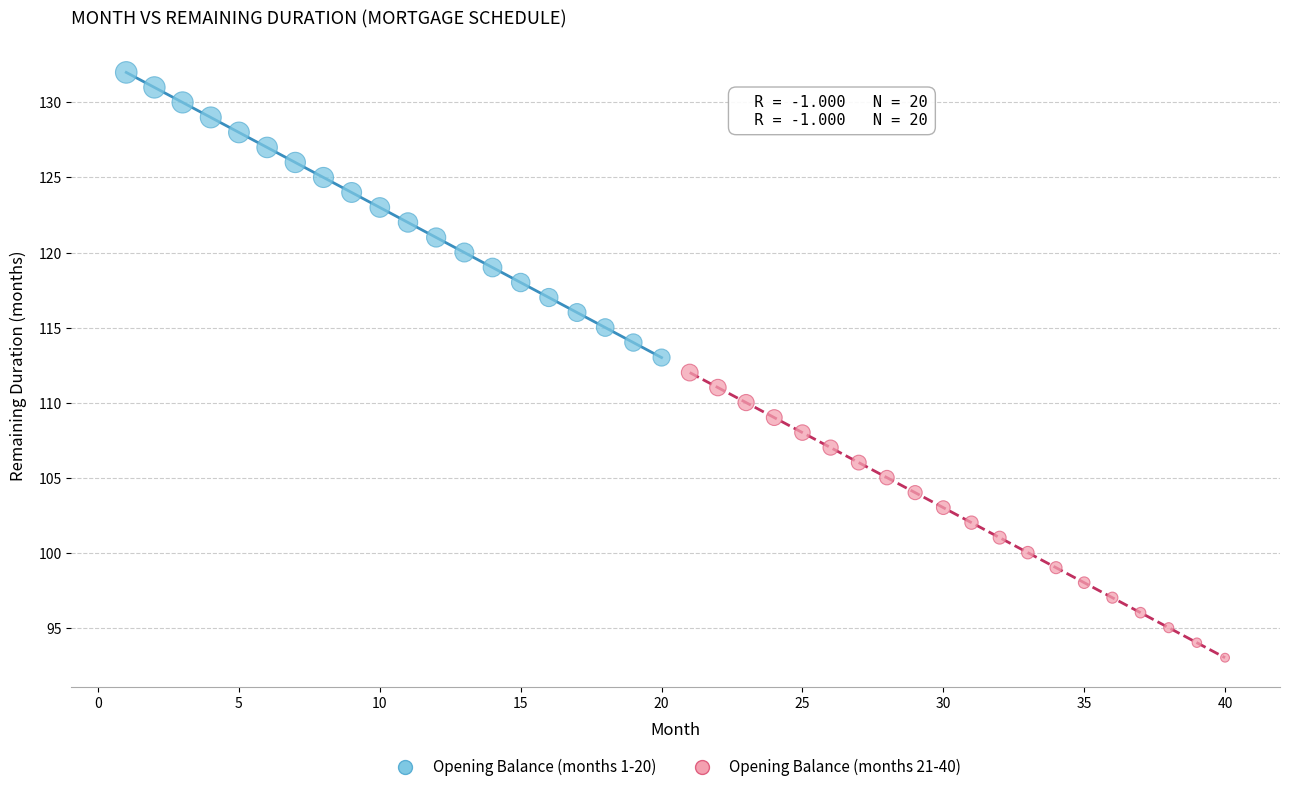

Which series contains the highest Y value?

Opening Balance (months 1-20)